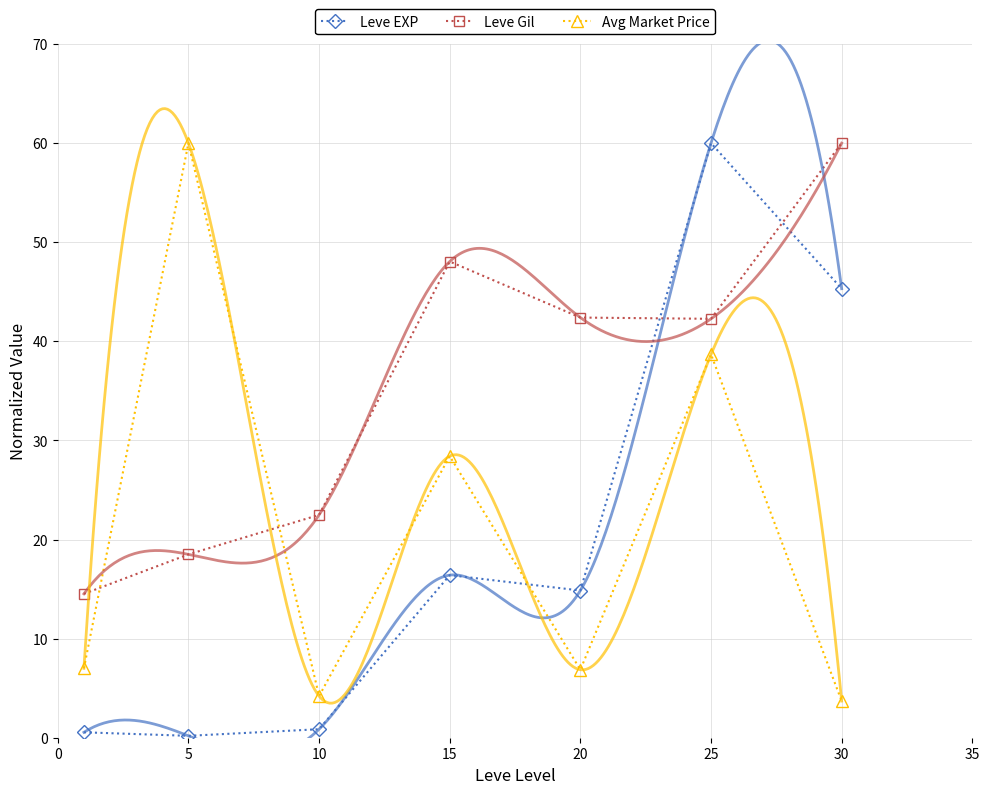

What are all the series names shown in the legend?

Leve EXP, Leve Gil, Avg Market Price